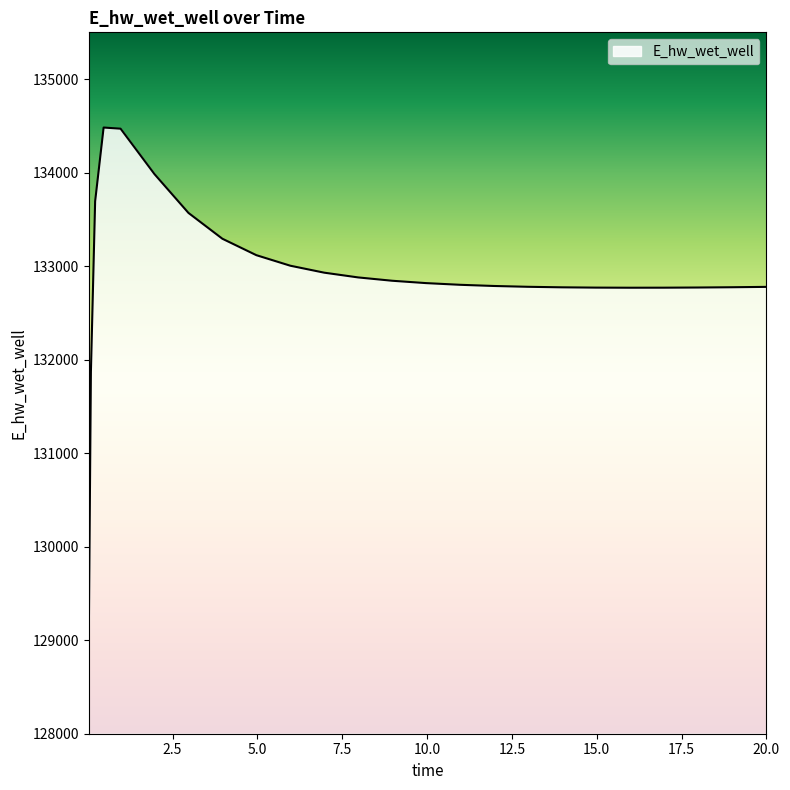

What is the difference between the maximum and minimum values?

5466.2